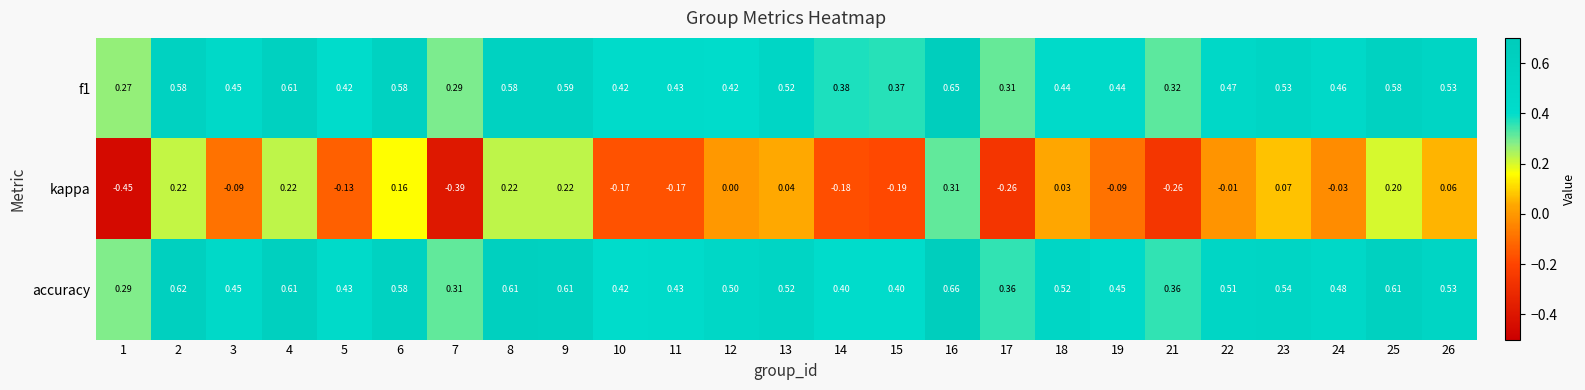

Which series has the largest total across all categories?

accuracy